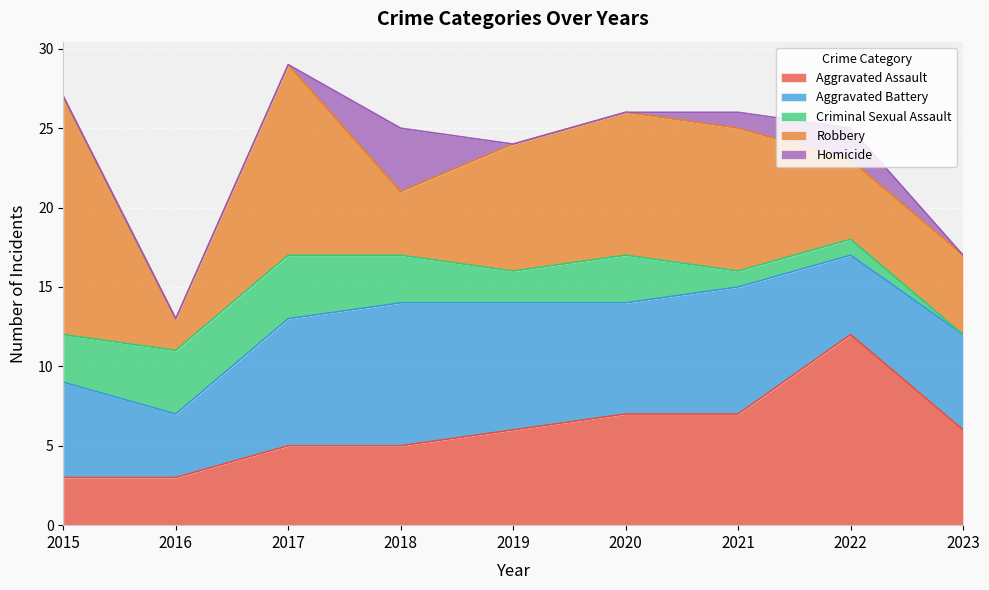

Does the chart display data point markers on the line(s)?

No